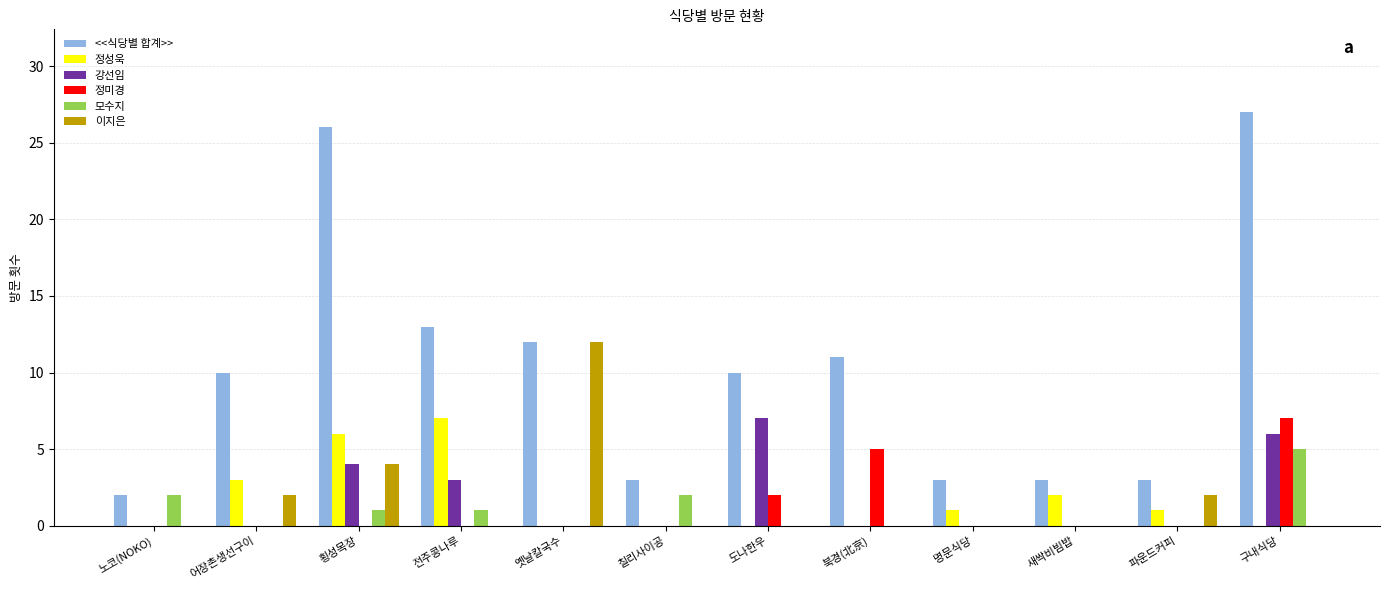

What is the approximate value of <<식당별 합계>> at 전주콩나루, to the nearest 5?

15